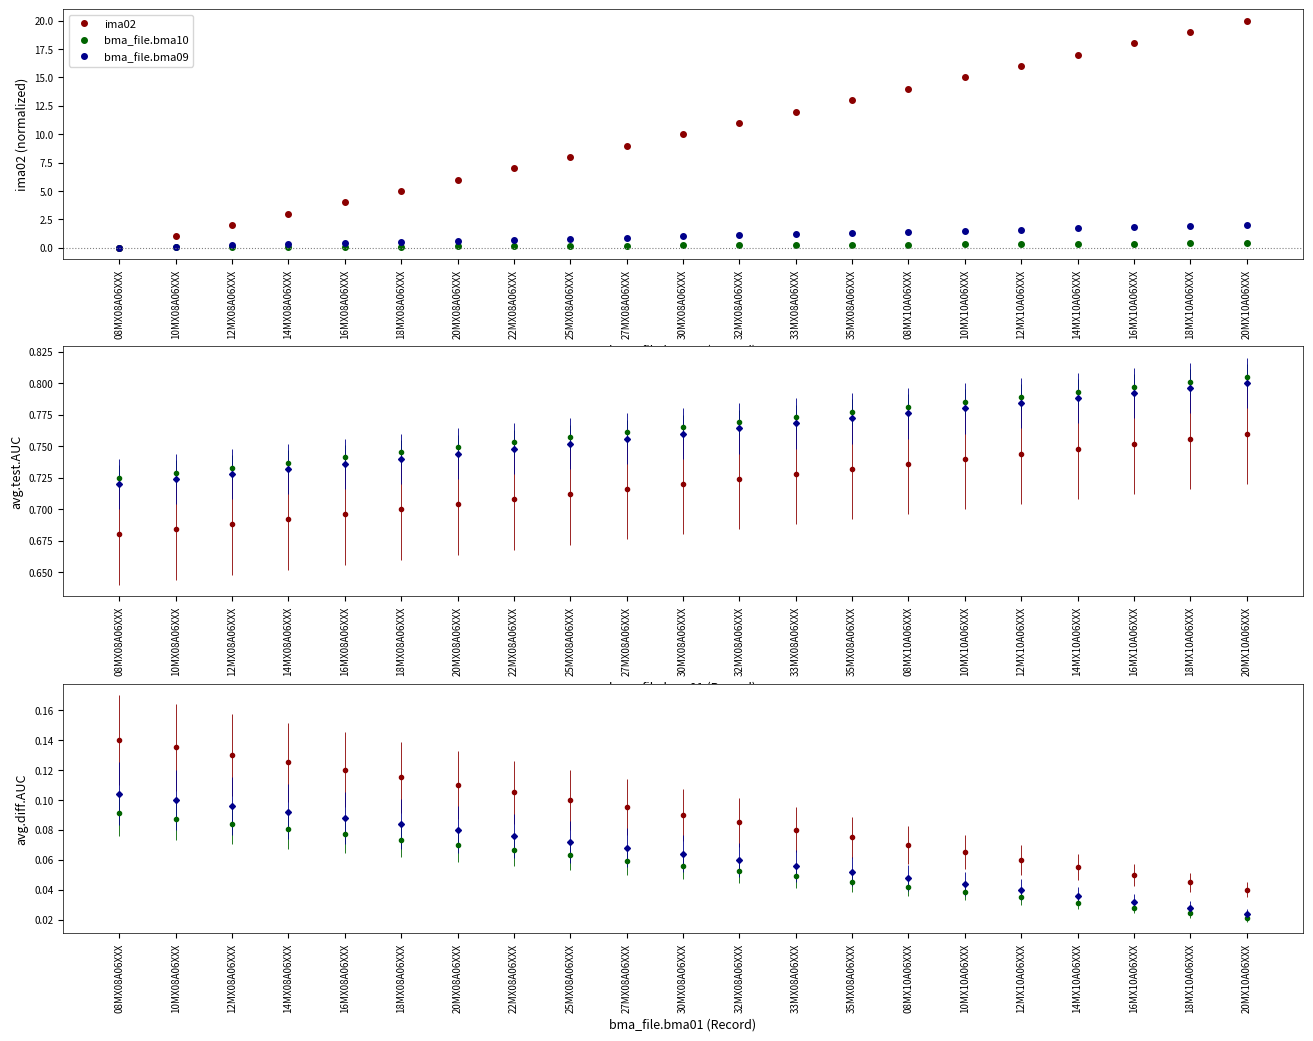

What is the label of the 18th point from the left?

14MX10A06XXX